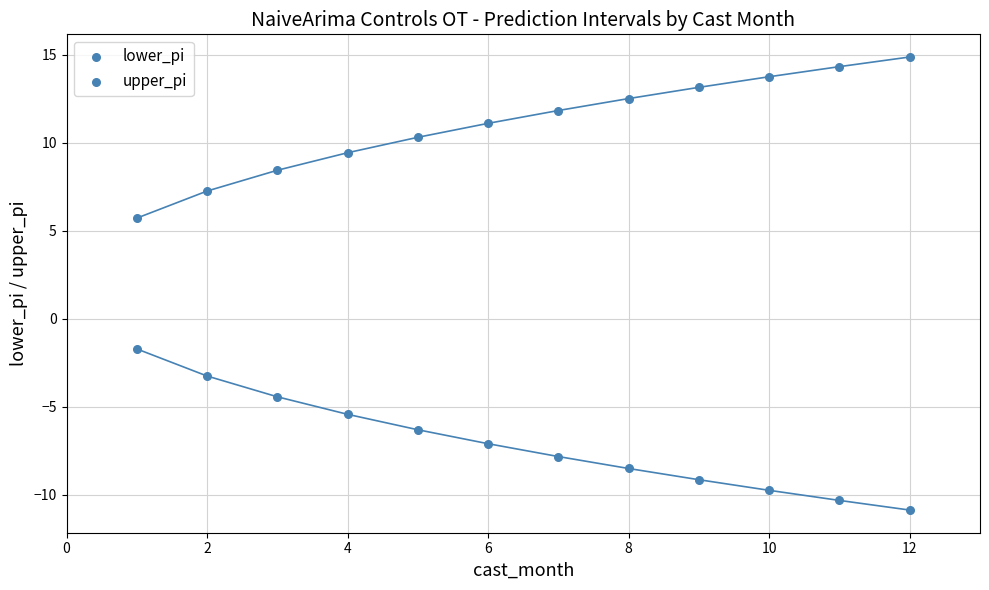

Count the number of points in this scatter plot.

24